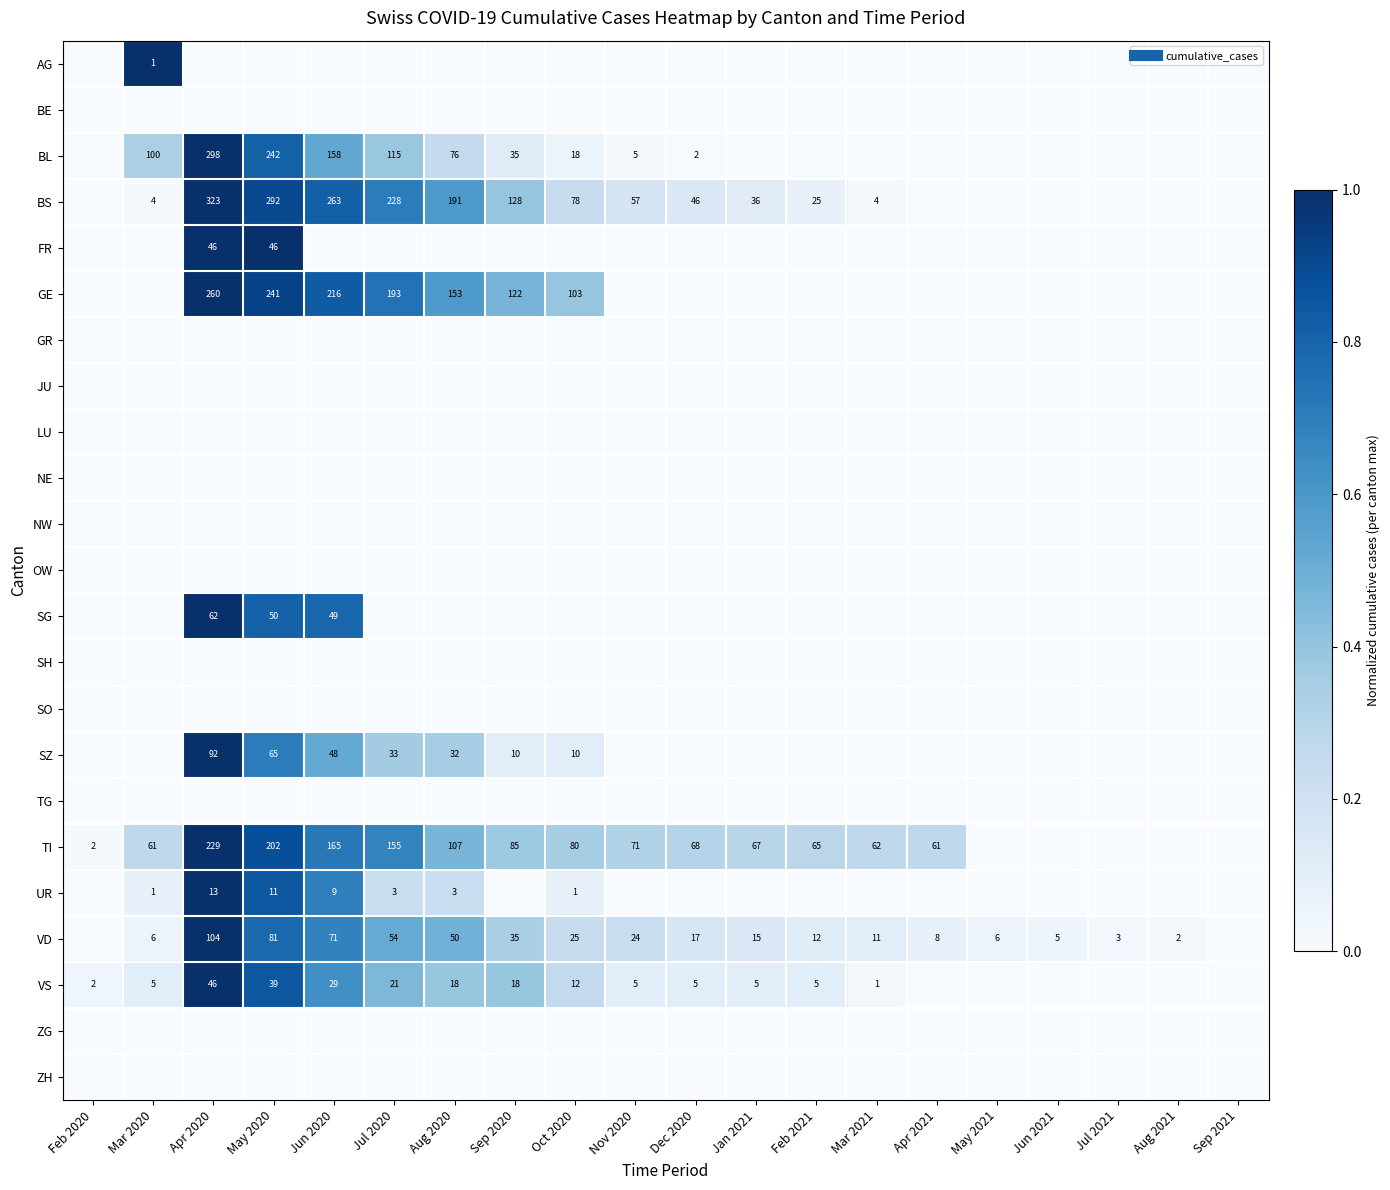

Rank the series at Jan 2021 from highest to lowest value.

TI, VD, BS, VS, AG, BE, BL, FR, GE, GR, JU, LU, NE, NW, OW, SG, SH, SO, SZ, TG, UR, ZG, ZH